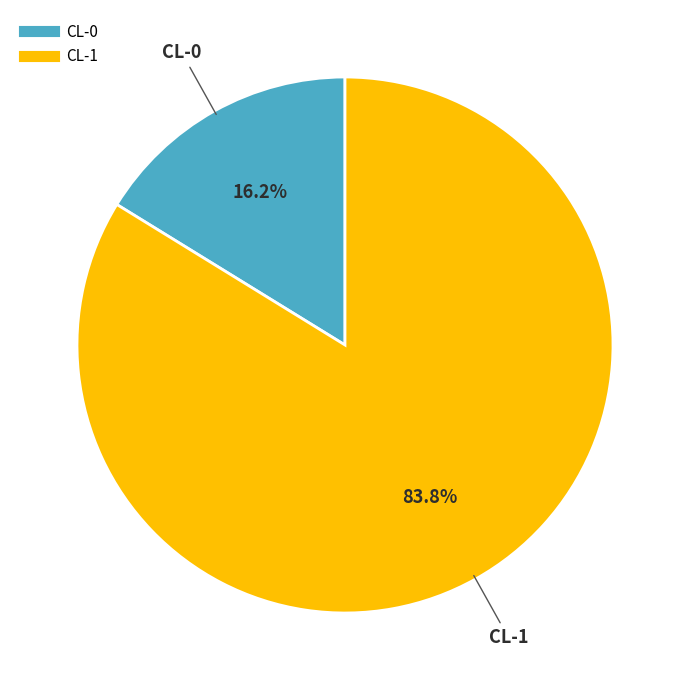

Do CL-1 and CL-0 together represent more than half of the pie?

Yes